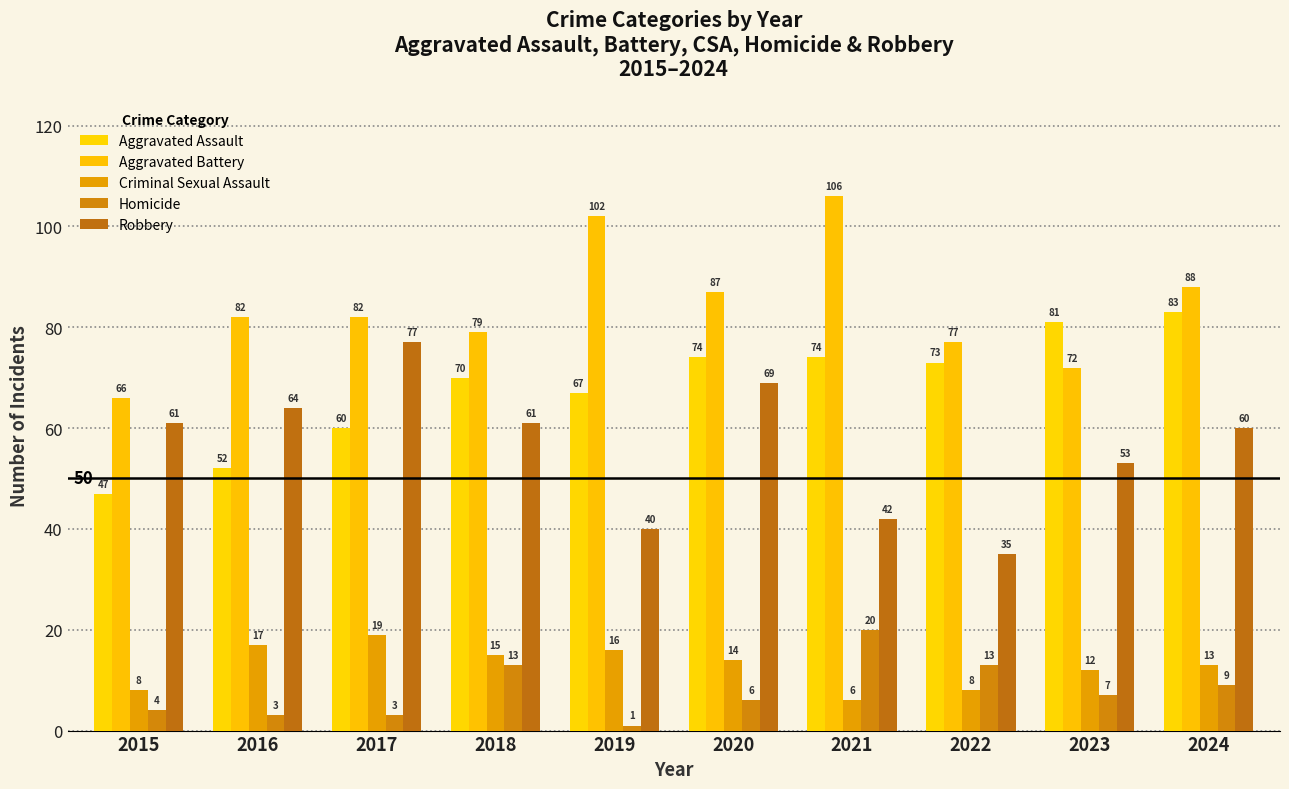

What is the difference between the maximum and minimum values in the Aggravated Assault series?

36